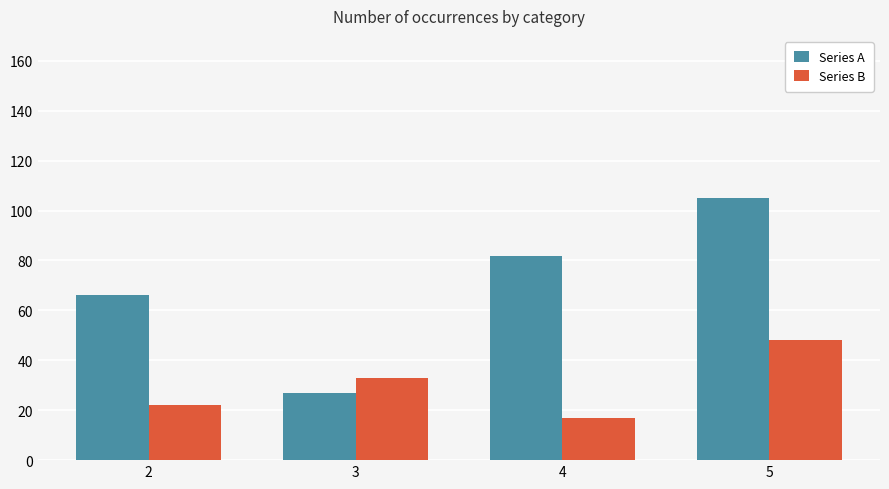

What is the difference between the maximum and second lowest values in the Series B series?

26